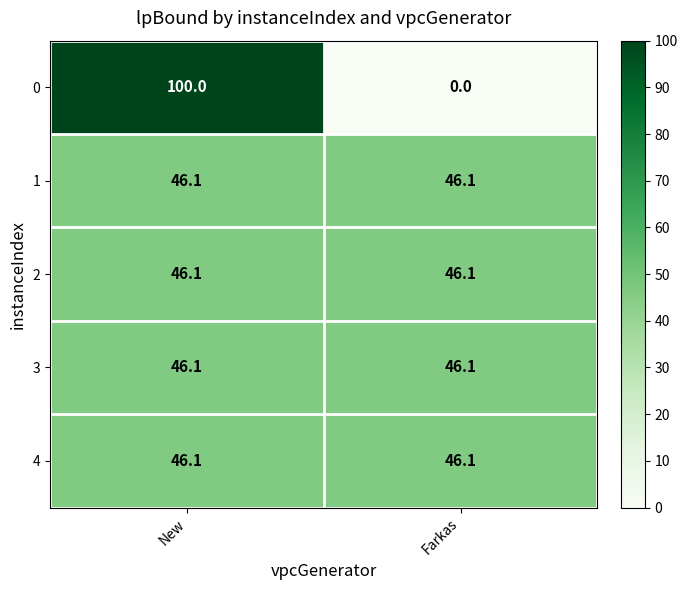

Reading right to left, list all the values displayed in this chart.

0: 0.0	100.0
1: 46.1	46.1
2: 46.1	46.1
3: 46.1	46.1
4: 46.1	46.1